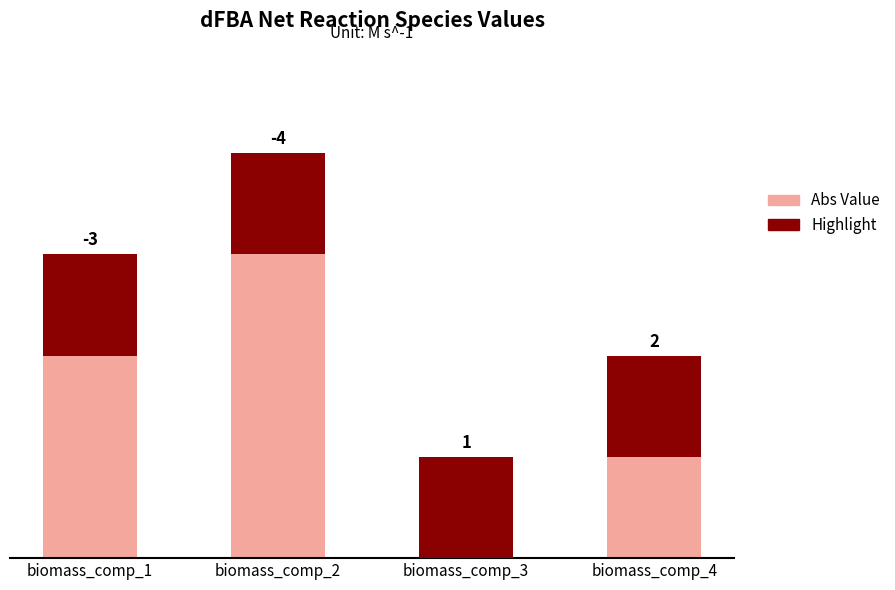

How many bars are there in each group?

2